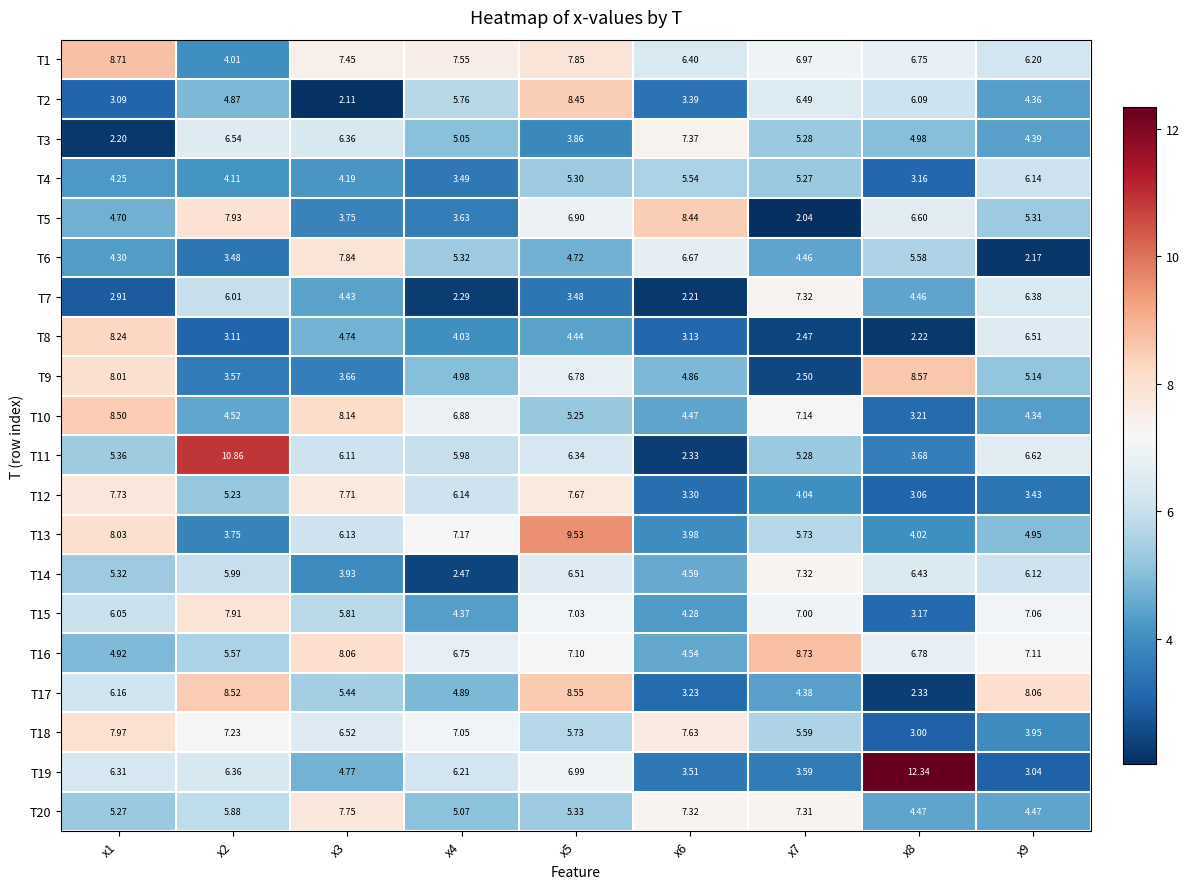

Is the value of T18 at x2 greater than the value of T12 at x2?

Yes